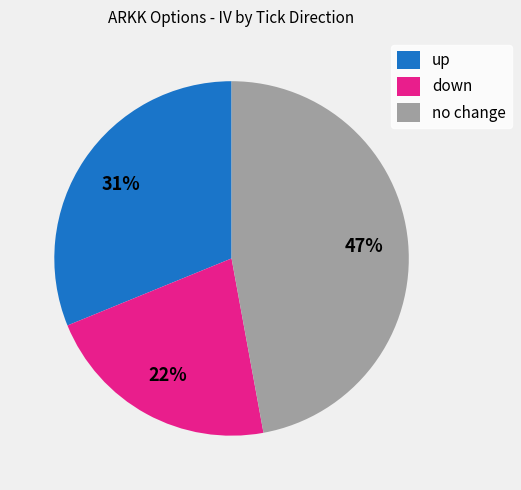

How many slices are in this pie chart?

3